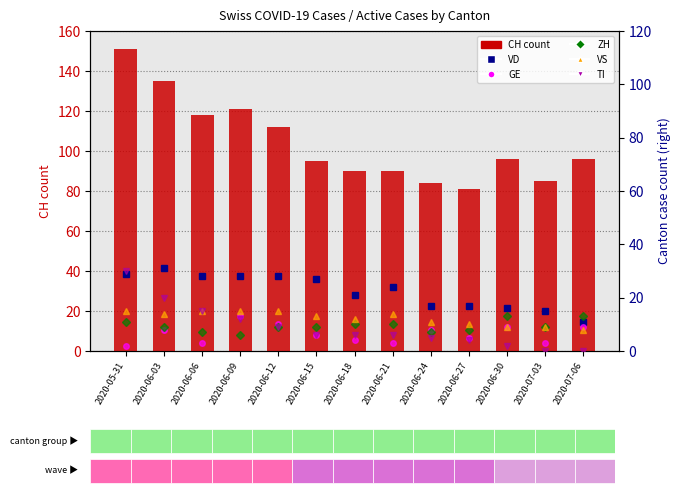

Does the chart contain any negative values?

No